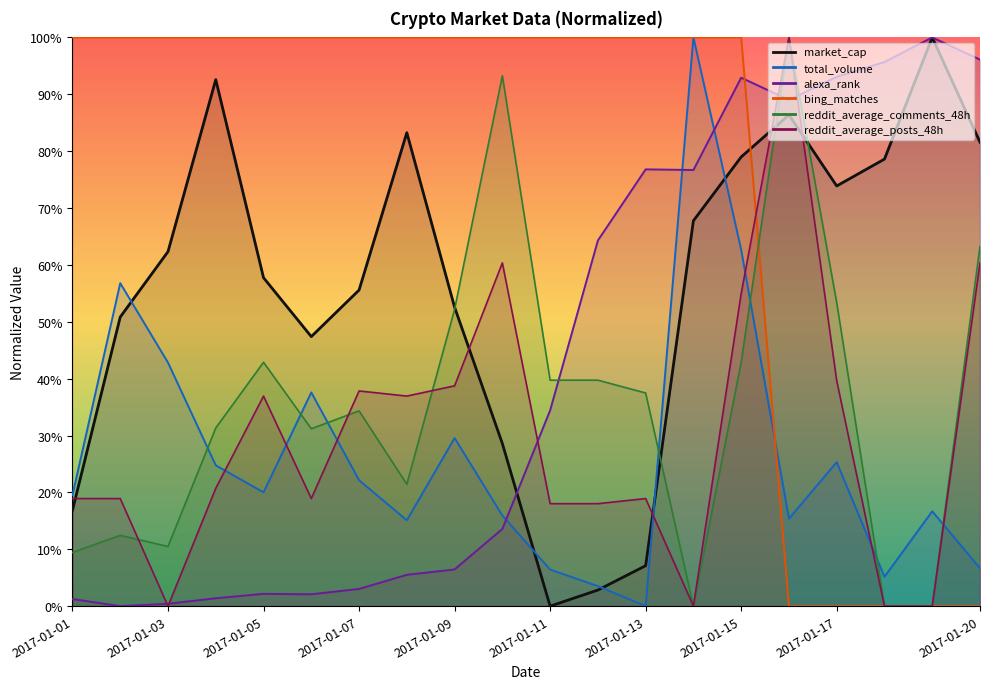

Approximately how many times larger is the value at 2017-01-01 compared to 2017-01-07?

0.3